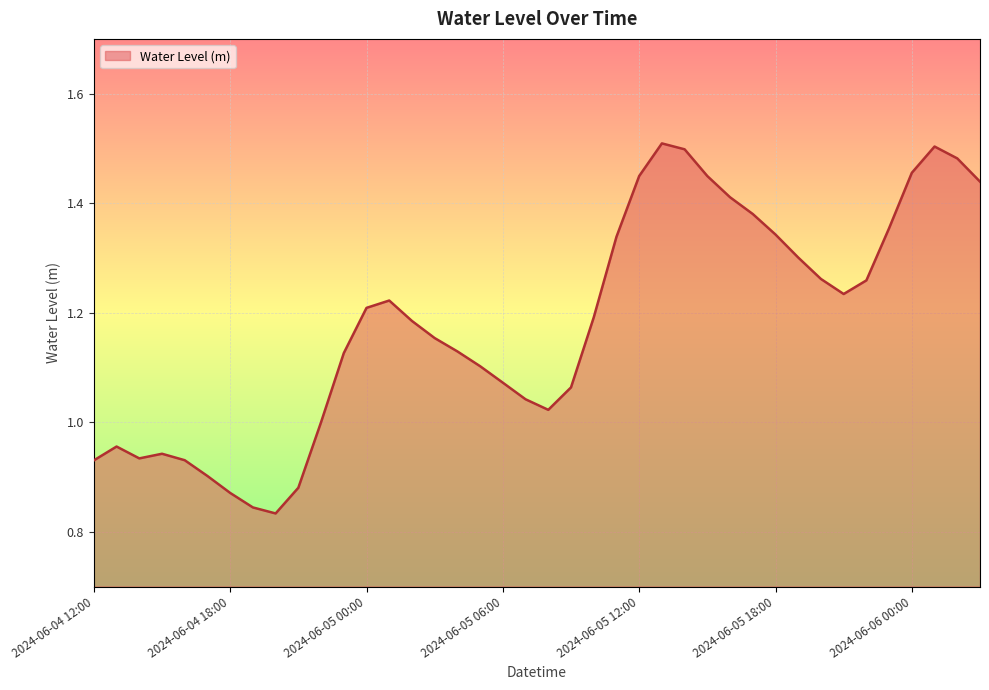

How many lines are shown in the chart?

1